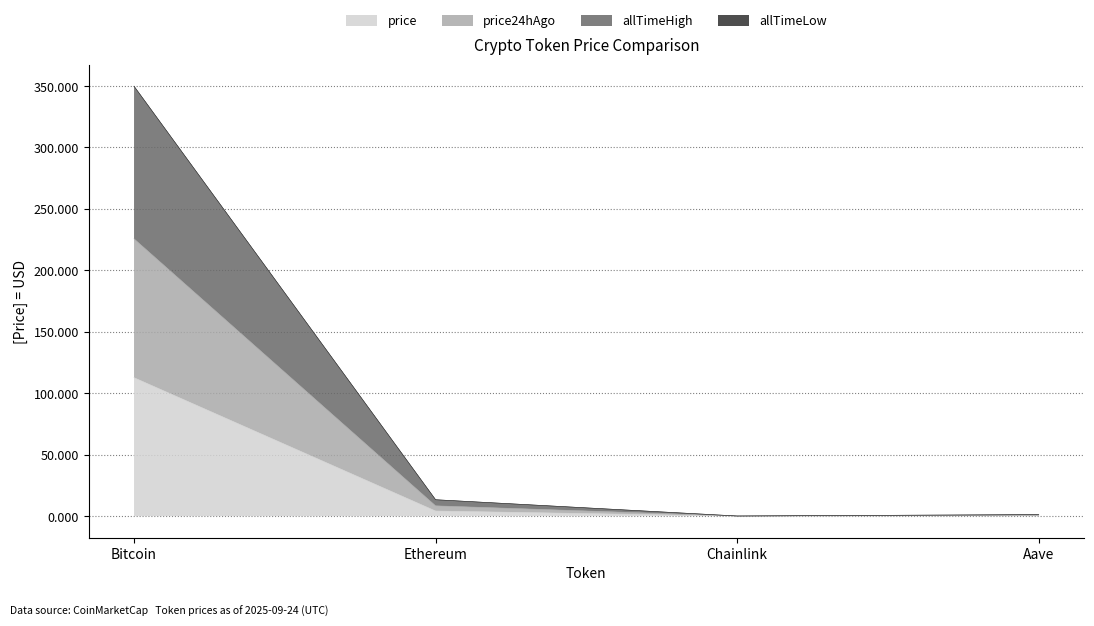

Does the chart display data point markers on the line(s)?

No